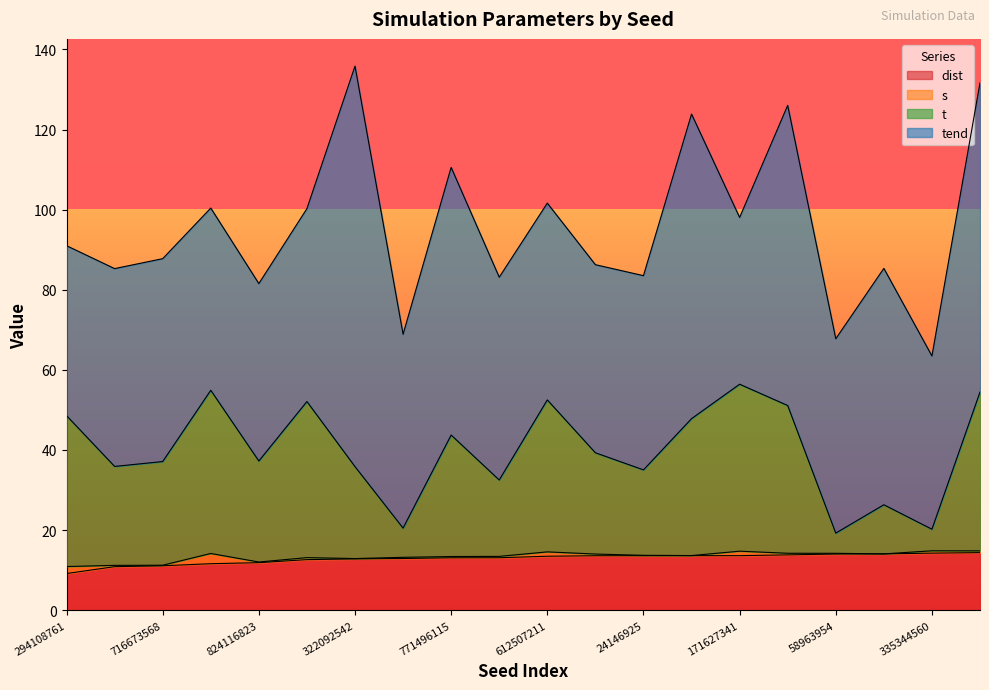

What are all the series names shown in the legend?

dist, s, t, tend